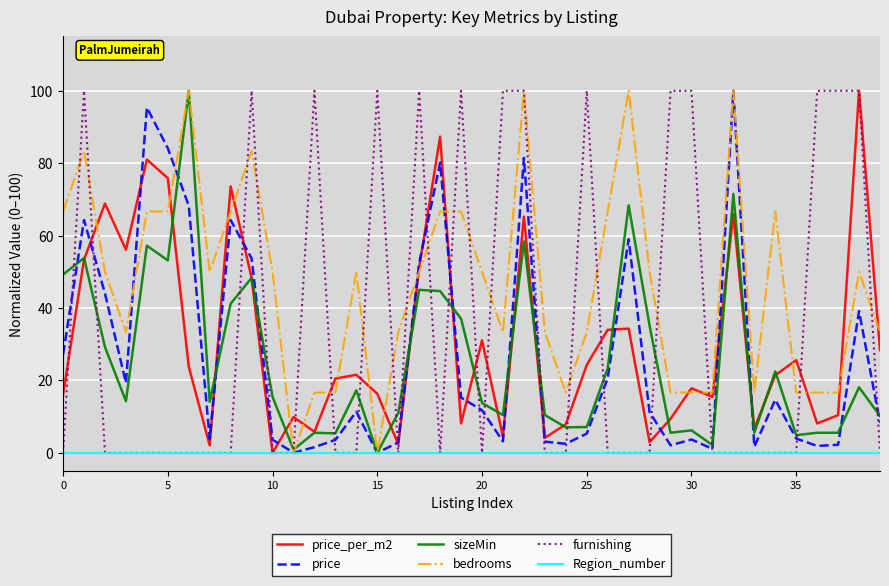

Which series has the largest total across all categories?

bedrooms